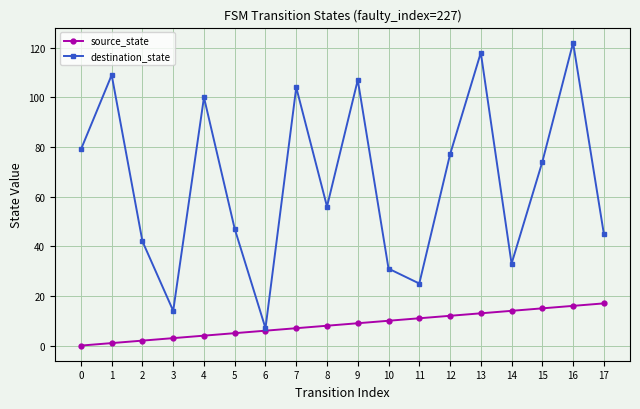

Reading left to right, transcribe all the data shown in this chart.

source_state: 0=0	1=1	2=2	3=3	4=4	5=5	6=6	7=7	8=8	9=9	10=10	11=11	12=12	13=13	14=14	15=15	16=16	17=17
destination_state: 0=79	1=109	2=42	3=14	4=100	5=47	6=7	7=104	8=56	9=107	10=31	11=25	12=77	13=118	14=33	15=74	16=122	17=45